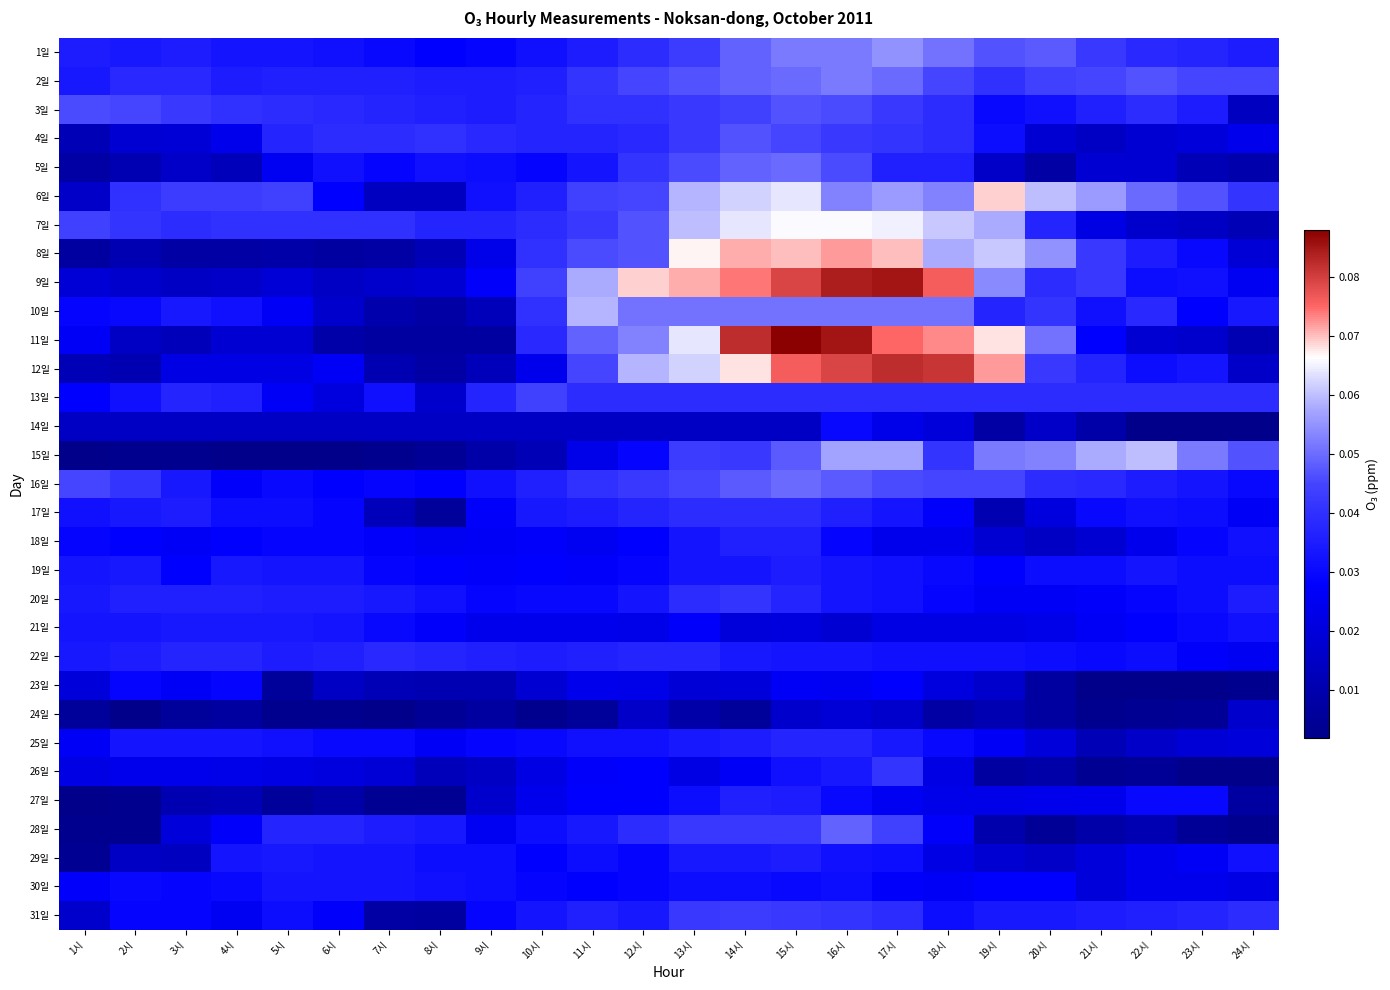

What is the spread (max minus min) of values at 22시?

0.1